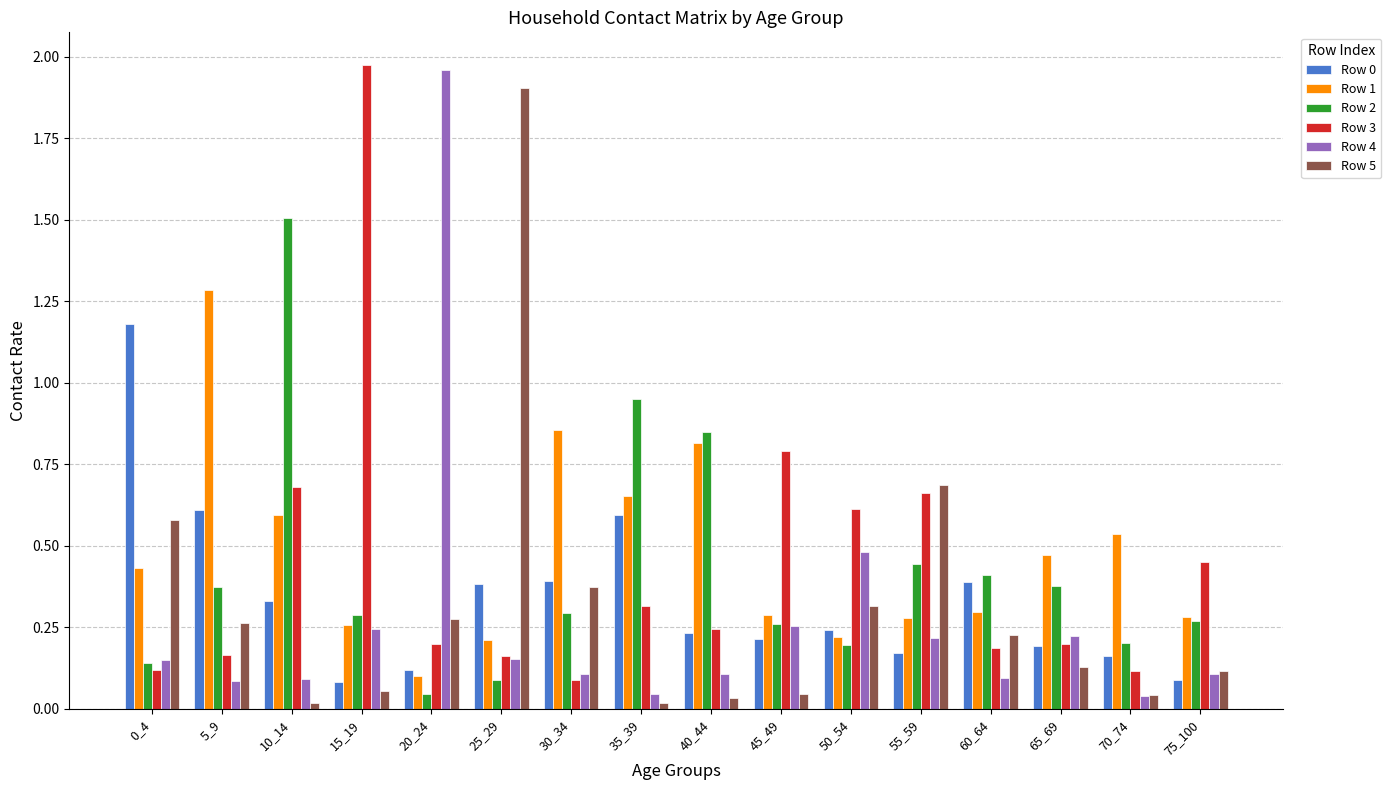

True or false: Row 4 has a value of 0.7 at 50_54.

False